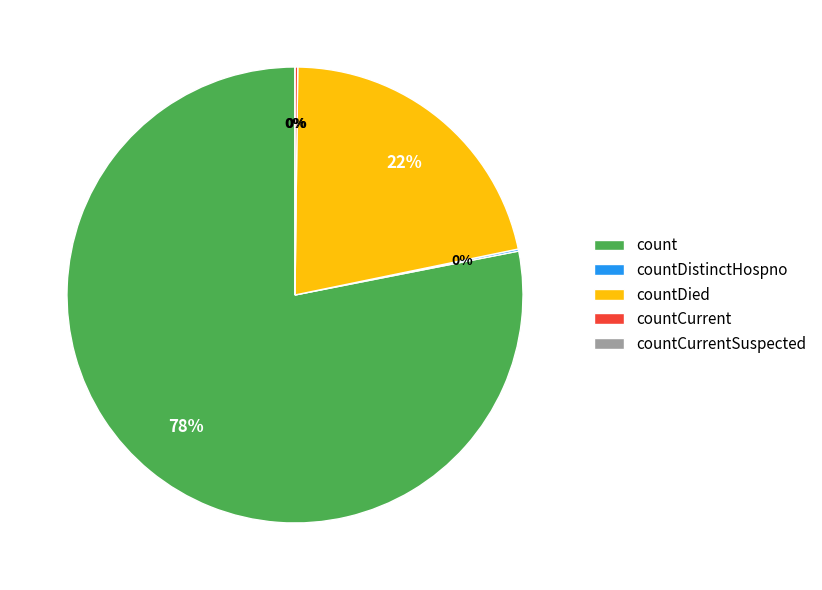

Rank the categories by value from lowest to highest.

countCurrentSuspected, countDistinctHospno, countCurrent, countDied, count